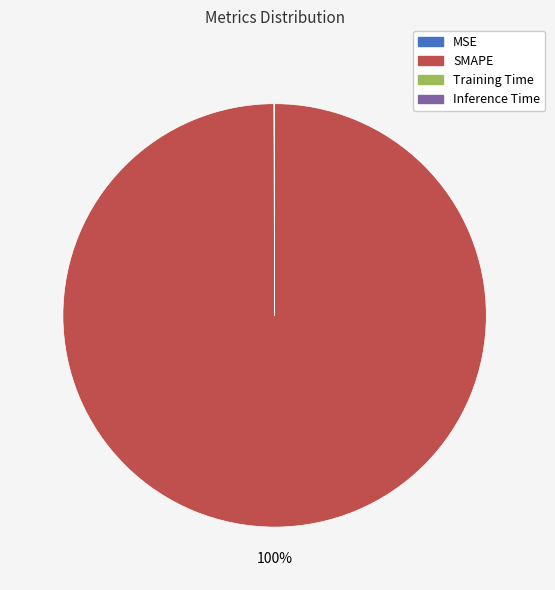

What percentage is the SMAPE slice, to the nearest percent?

100%